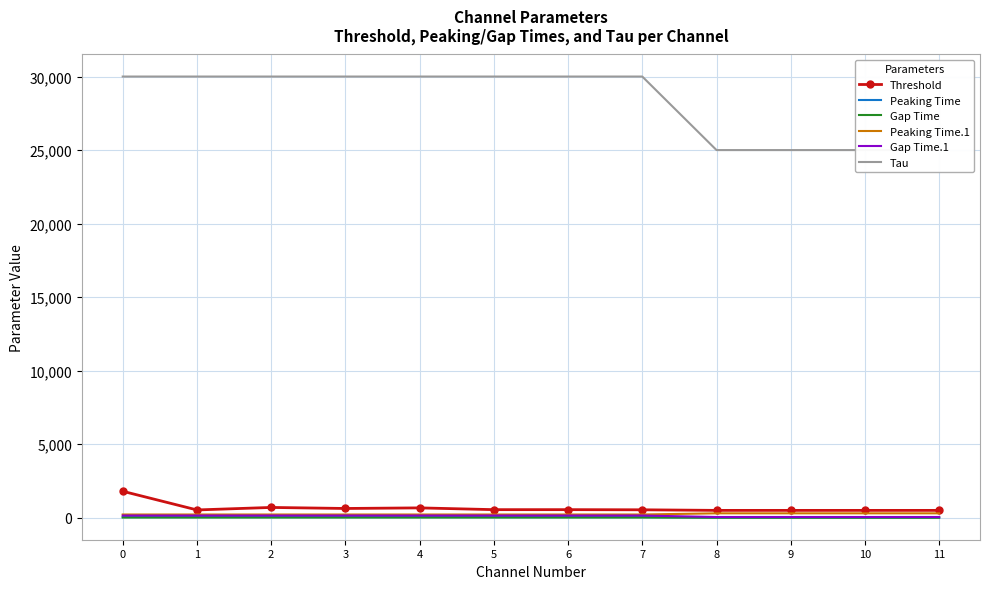

Reading right to left, what are all the values shown in this chart?

Threshold: 11=500	10=500	9=500	8=500	7=540	6=550	5=550	4=670	3=630	2=700	1=530	0=1800
Peaking Time: 11=10	10=10	9=10	8=10	7=45	6=45	5=45	4=45	3=45	2=45	1=45	0=45
Gap Time: 11=5	10=5	9=5	8=5	7=15	6=15	5=15	4=15	3=15	2=15	1=15	0=15
Peaking Time.1: 11=300	10=300	9=300	8=300	7=220	6=220	5=220	4=220	3=220	2=220	1=220	0=220
Gap Time.1: 11=50	10=50	9=50	8=50	7=150	6=150	5=150	4=150	3=150	2=150	1=150	0=150
Tau: 11=25000	10=25000	9=25000	8=25000	7=30000	6=30000	5=30000	4=30000	3=30000	2=30000	1=30000	0=30000